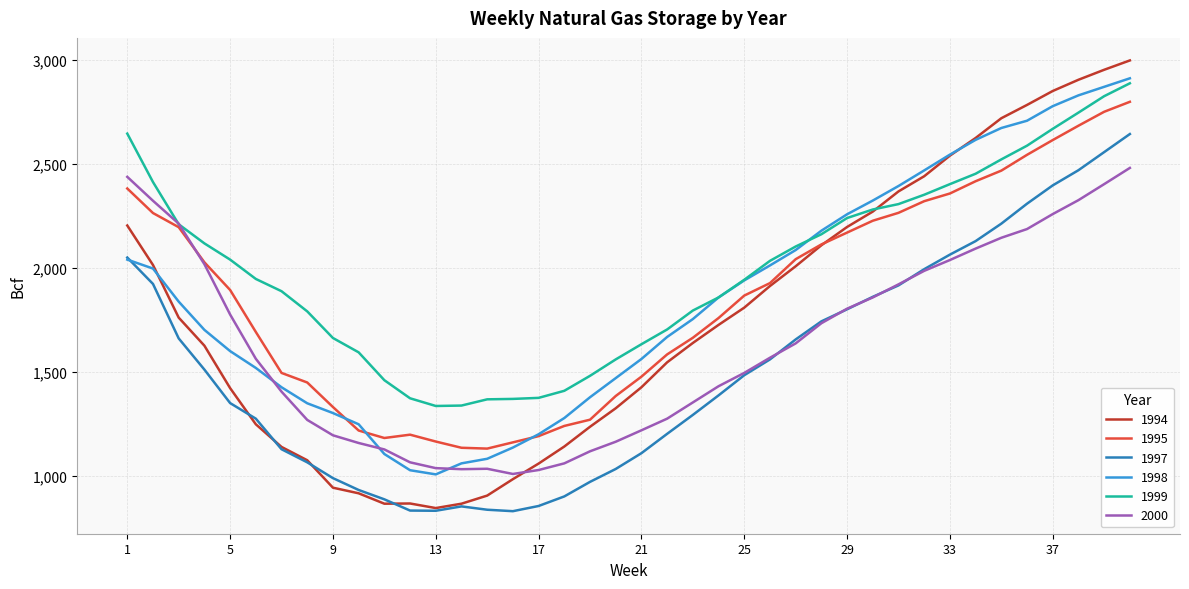

What are all the series names shown in the legend?

1994, 1995, 1997, 1998, 1999, 2000